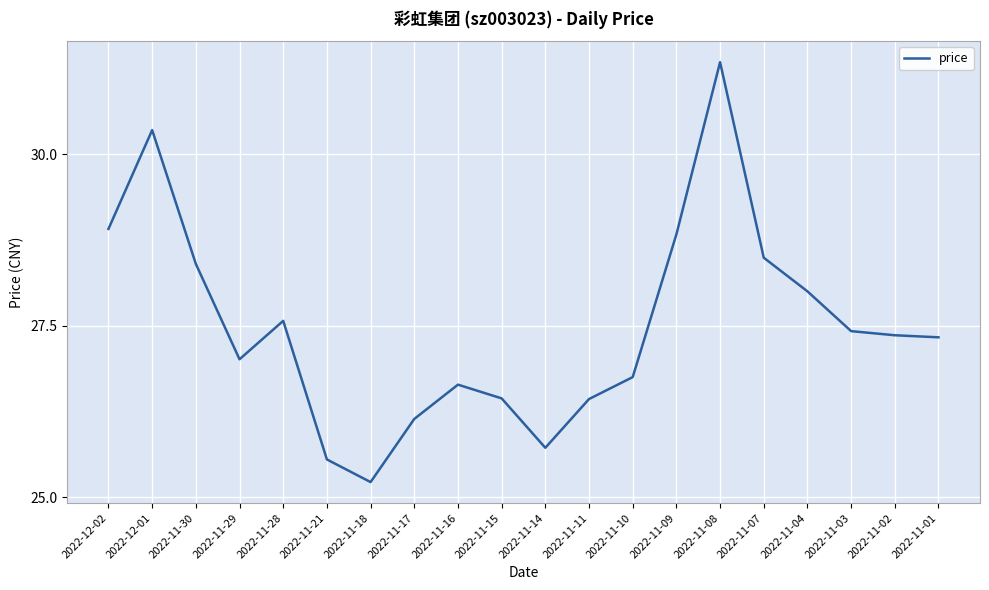

The chart shows a value of 26.1 at 2022-11-17. True or false?

True